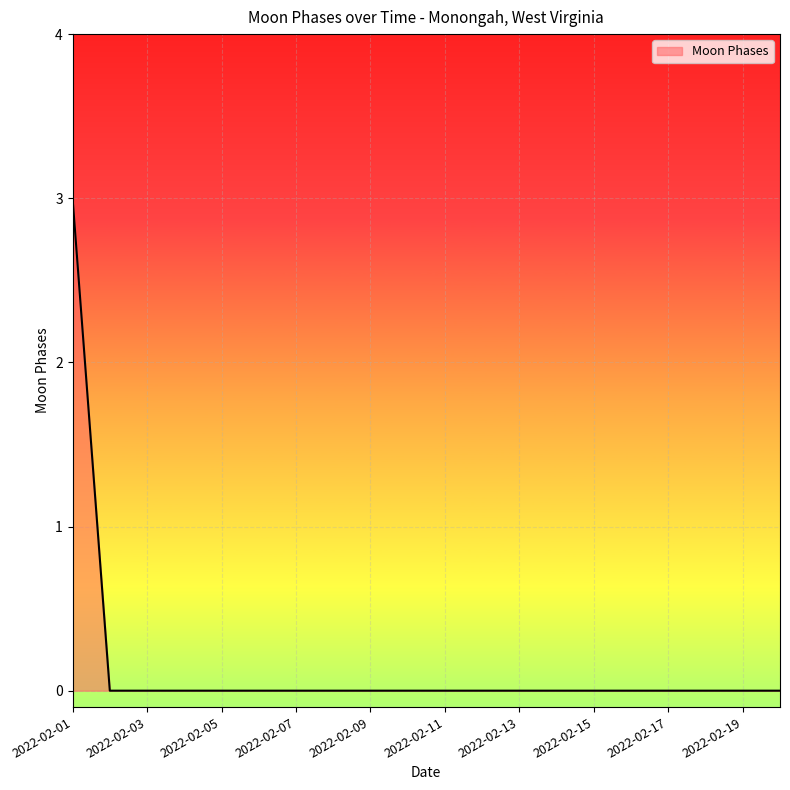

What is the difference between the maximum and minimum values?

3